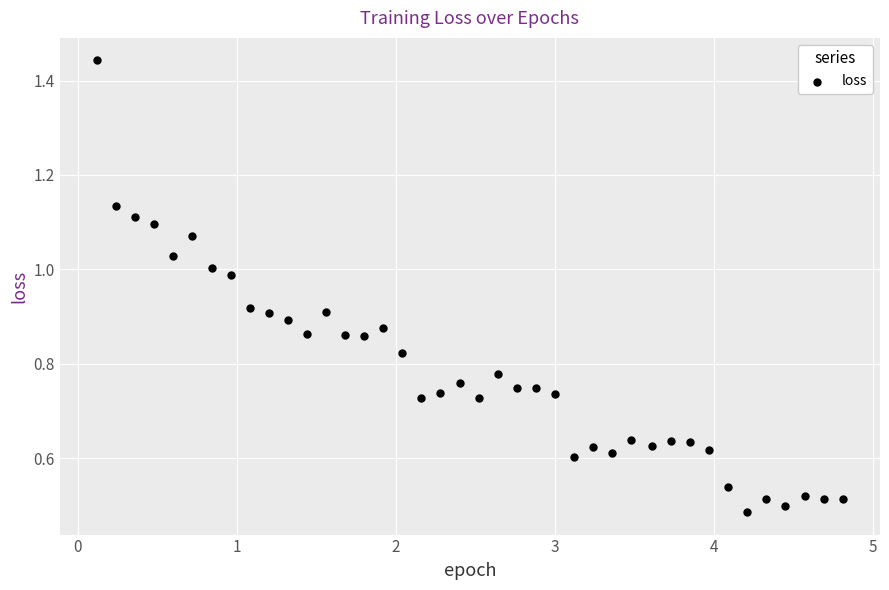

What is the range of X values (max minus min)?

4.7